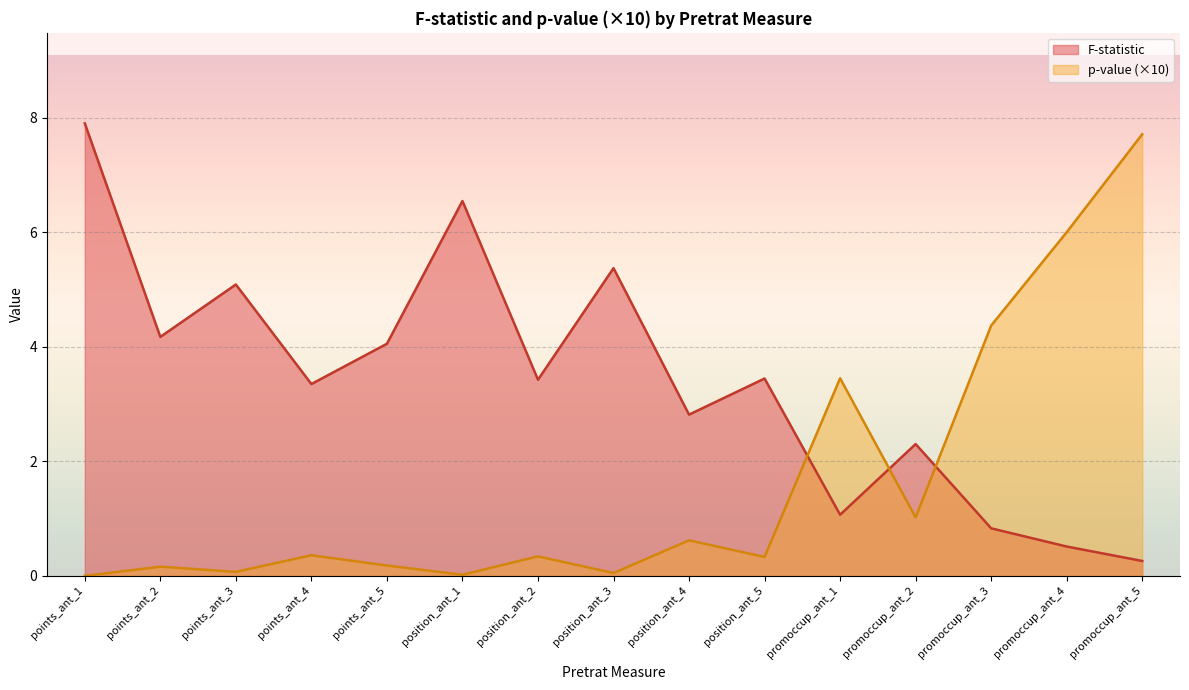

What is the sum of all p-value values?

24.7